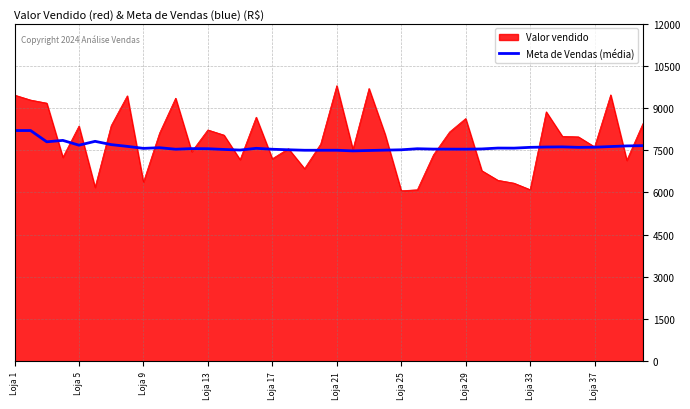

Which series has the widest spread of values?

Valor vendido